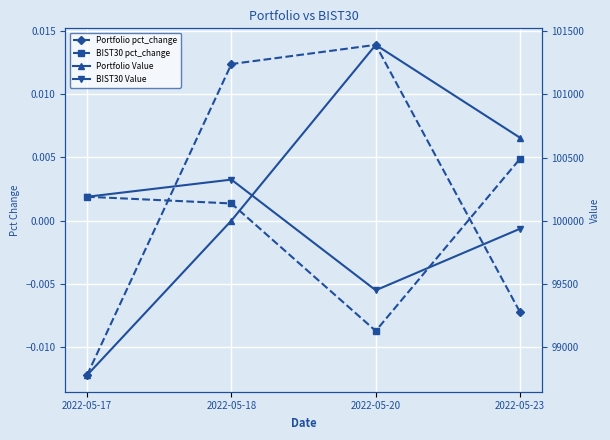

What is the spread (max minus min) of values at 2022-05-18?

100325.0